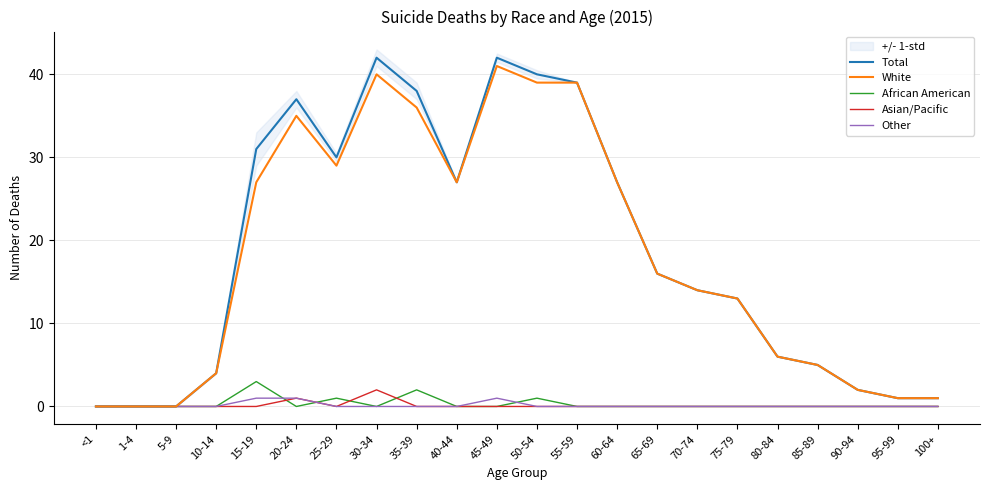

How many positive values does the Other series have?

3